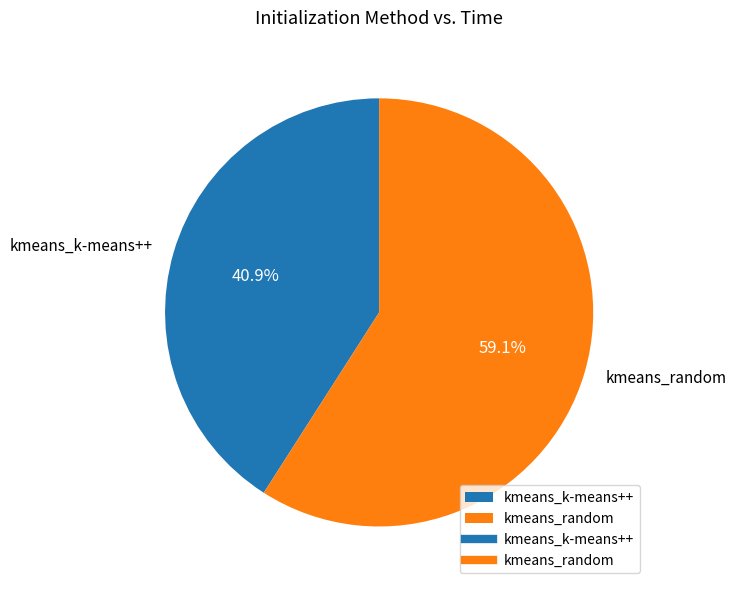

True or false: kmeans_random accounts for 59% of the total.

True